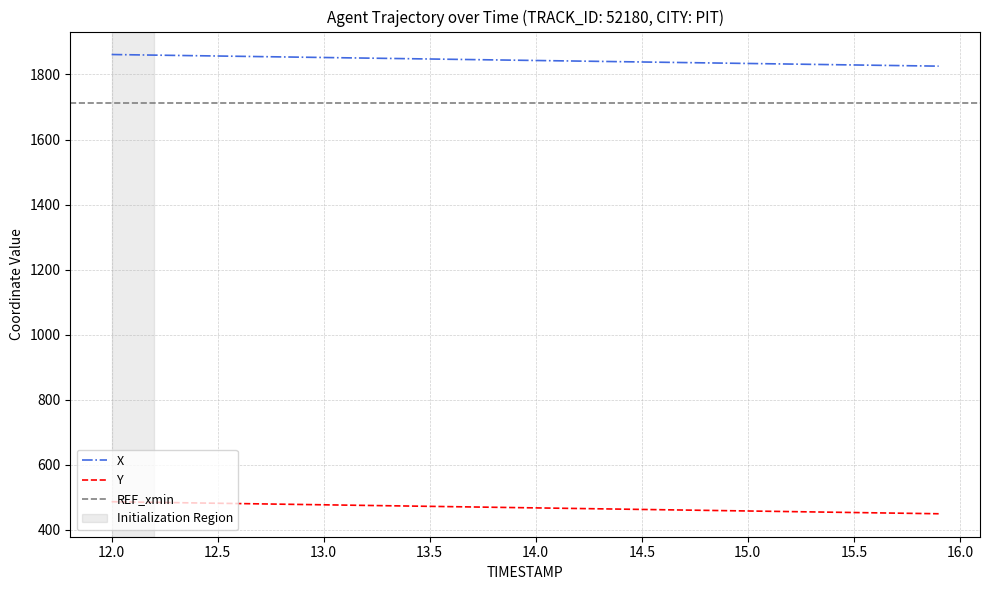

What is the maximum value for Y?

486.7